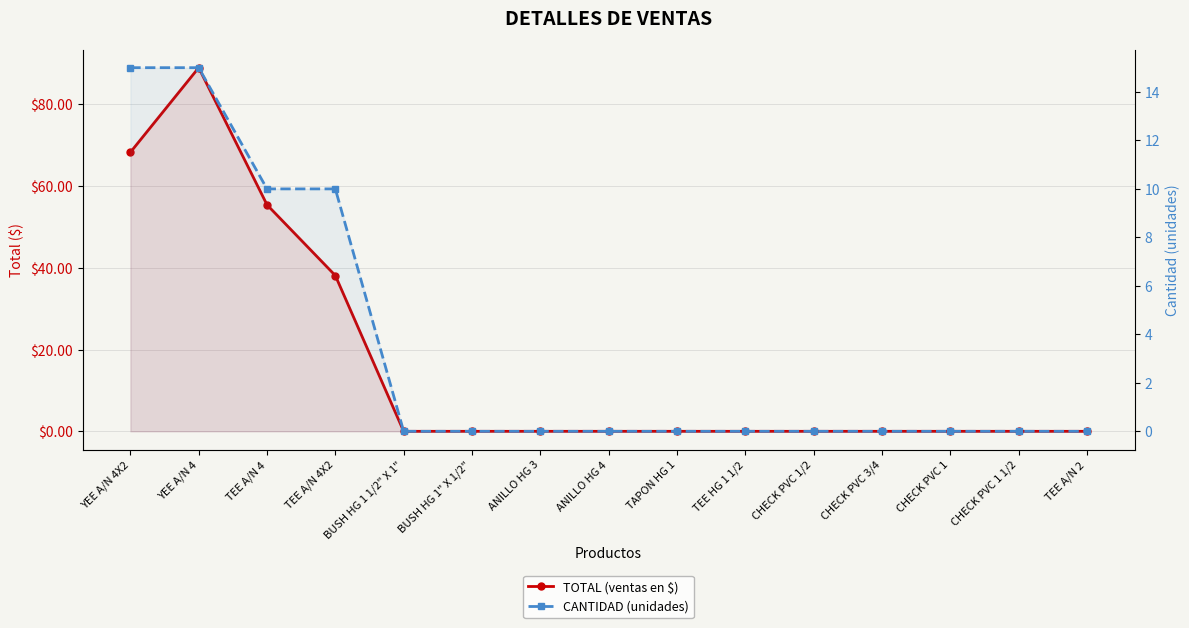

At which category does TOTAL (ventas en $) reach its first local peak?

YEE A/N 4